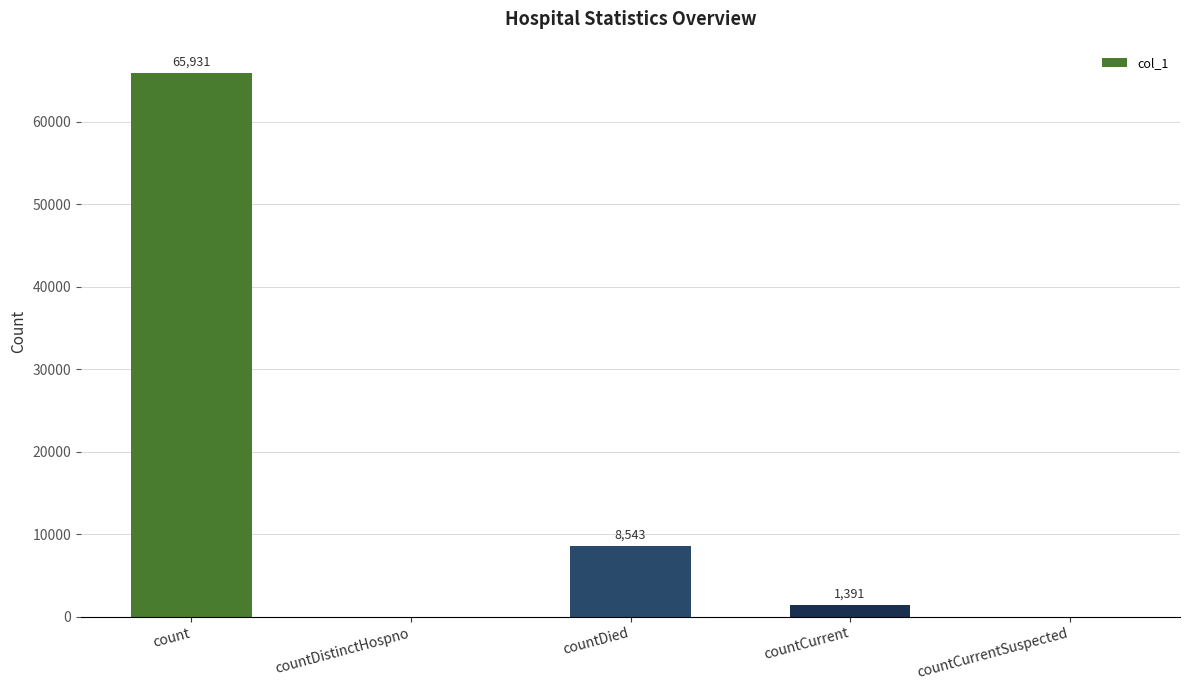

What is the sum of all values?

75865